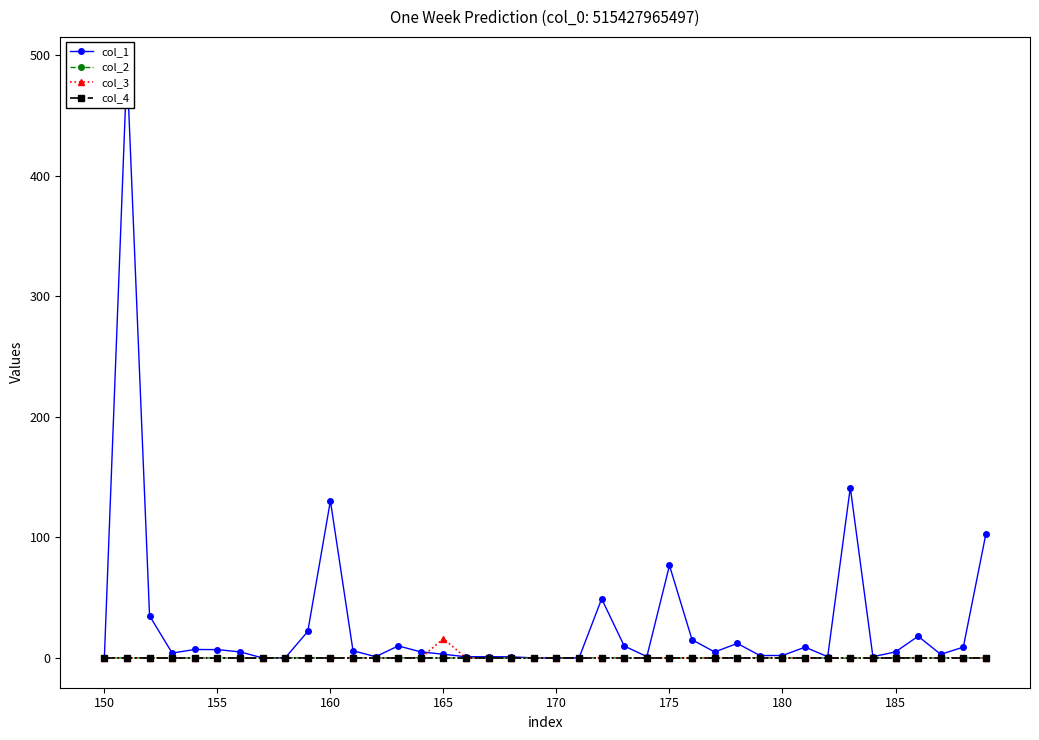

True or false: col_4 has more than 2 interior local peaks.

False